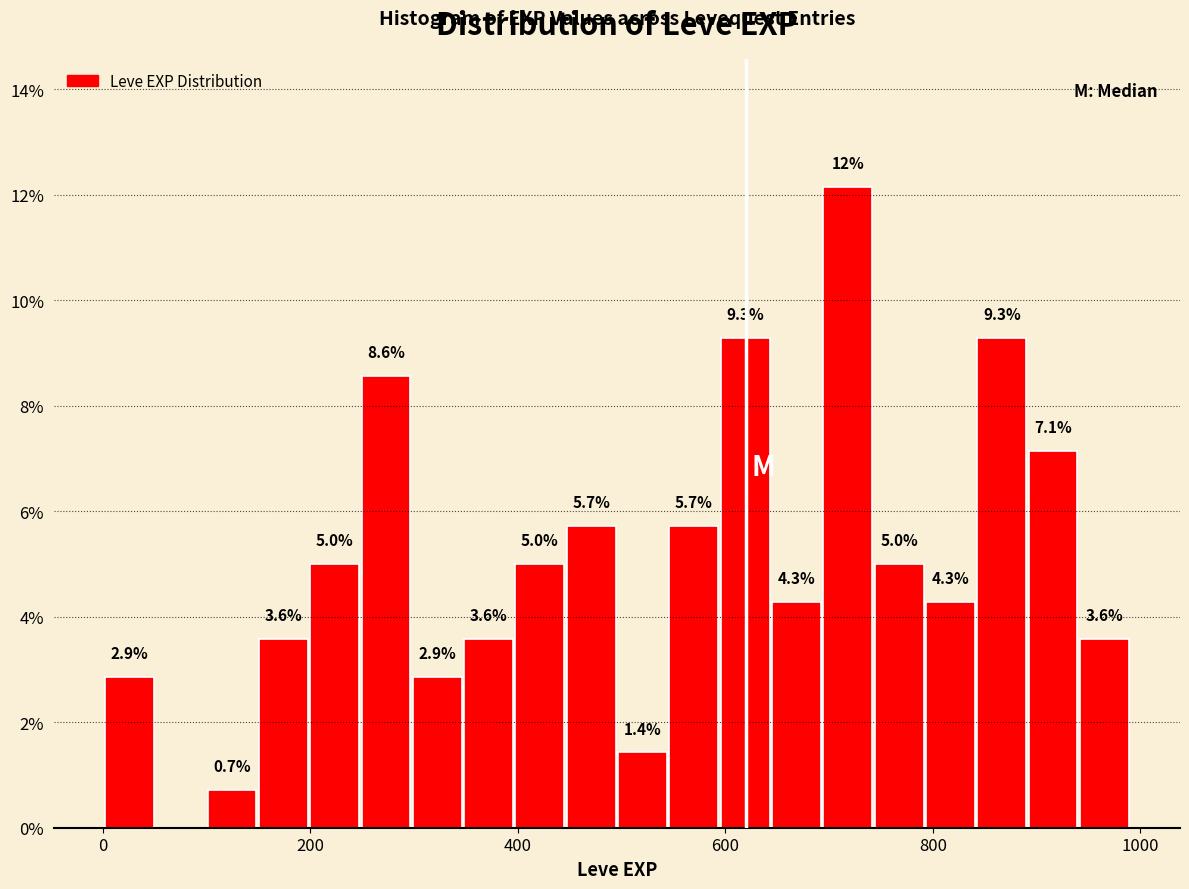

Around what value on the x-axis is the tallest bar? Give the approximate position of its centre, as read against the axis.

720